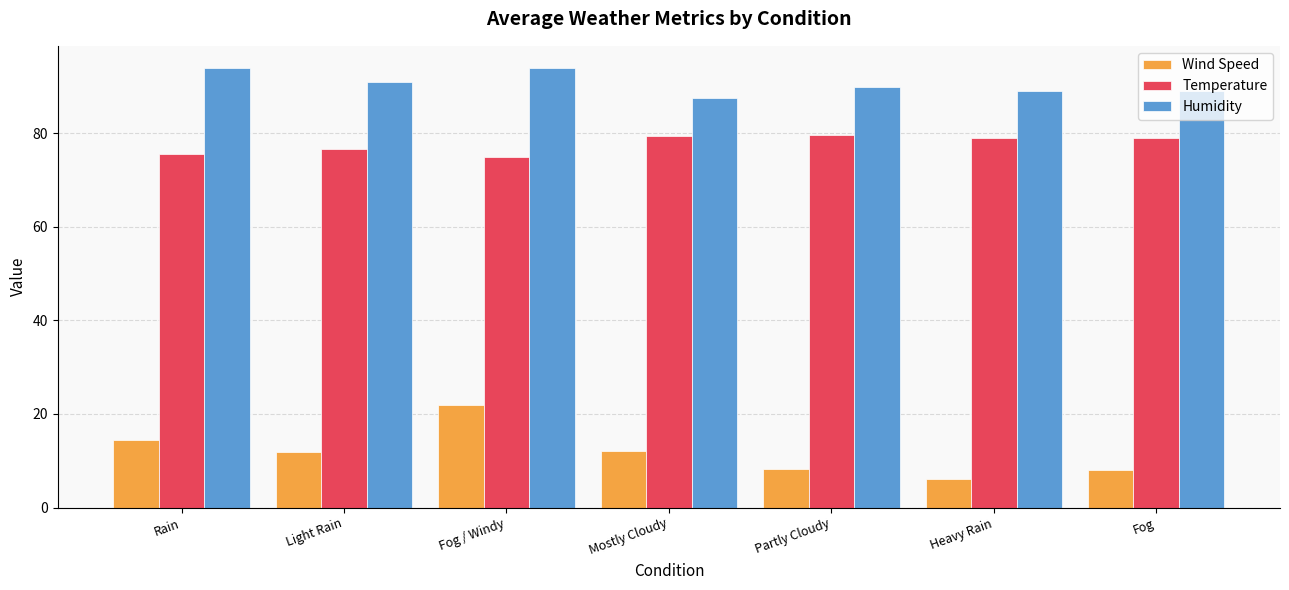

Are the bars horizontal?

No